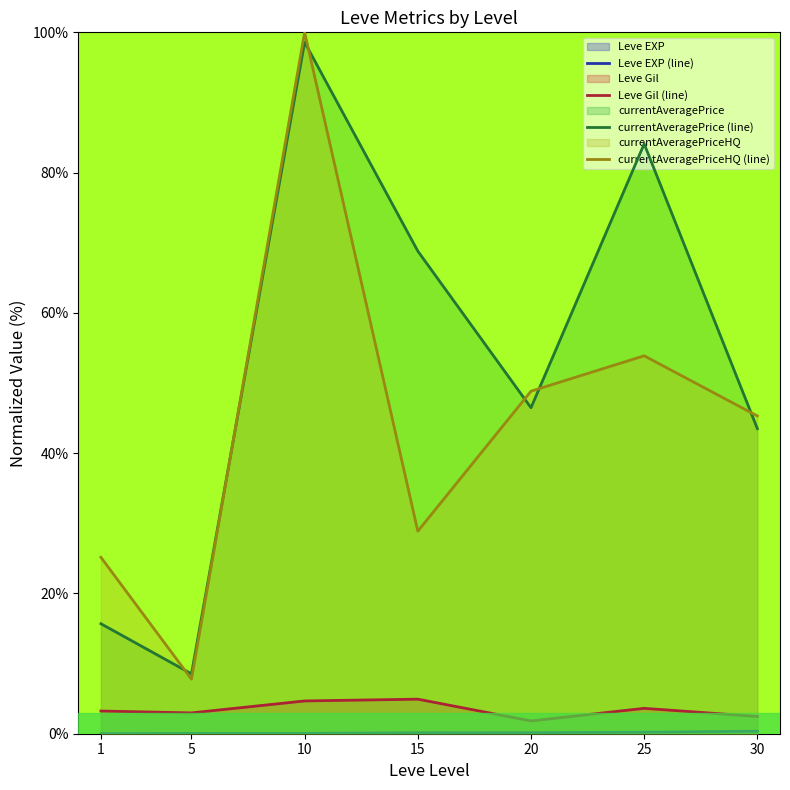

How many interior local peaks does the currentAveragePriceHQ (line) series have?

2